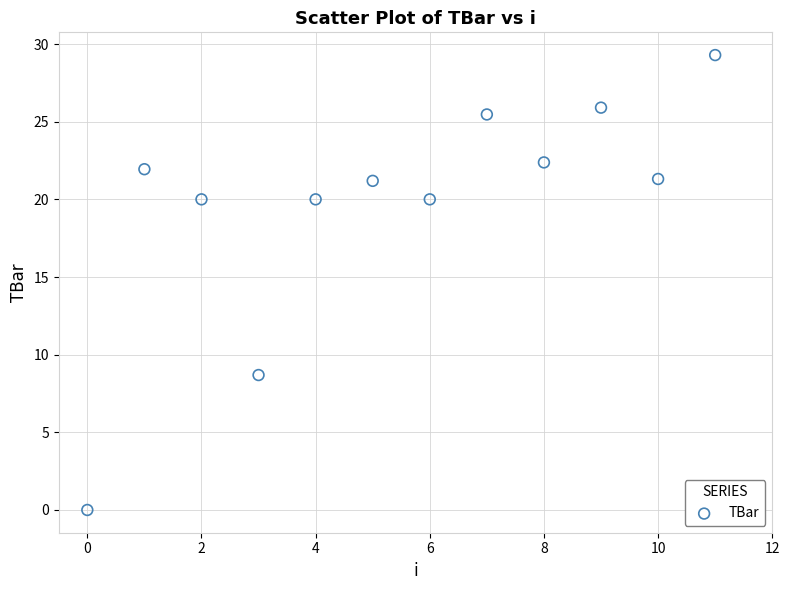

What Y value in the scatter plot is closest to 14?

8.7